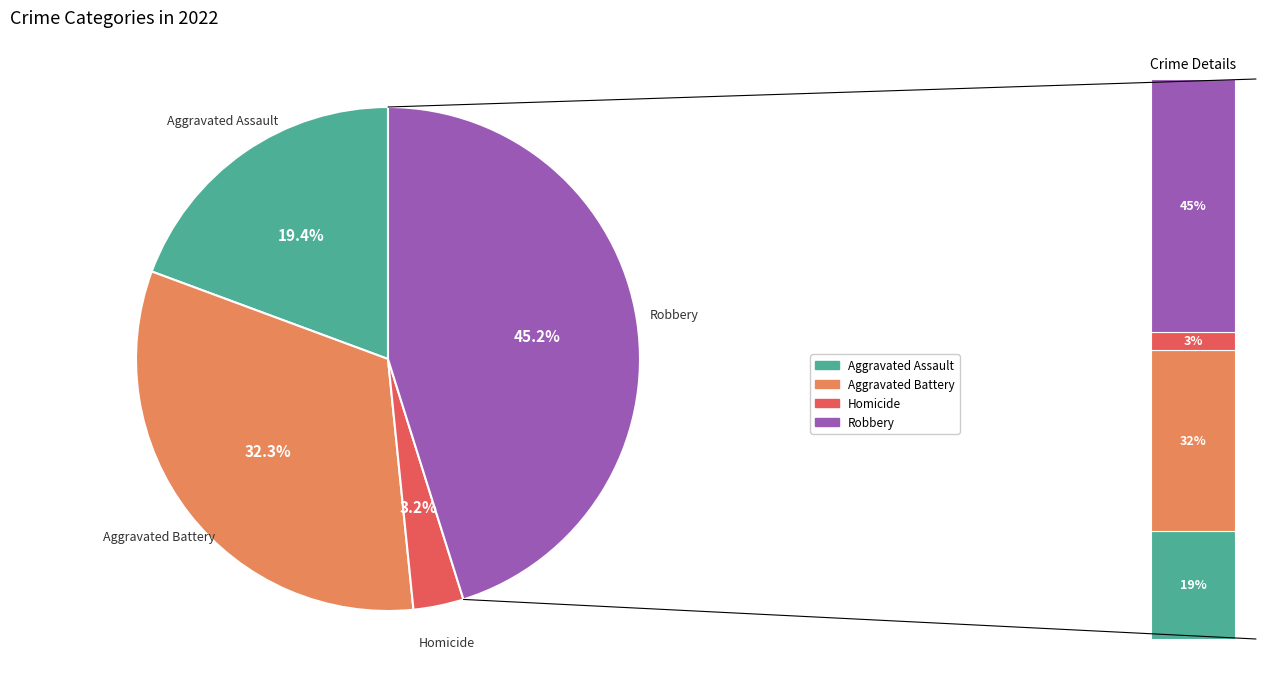

Which slice is the largest?

Robbery